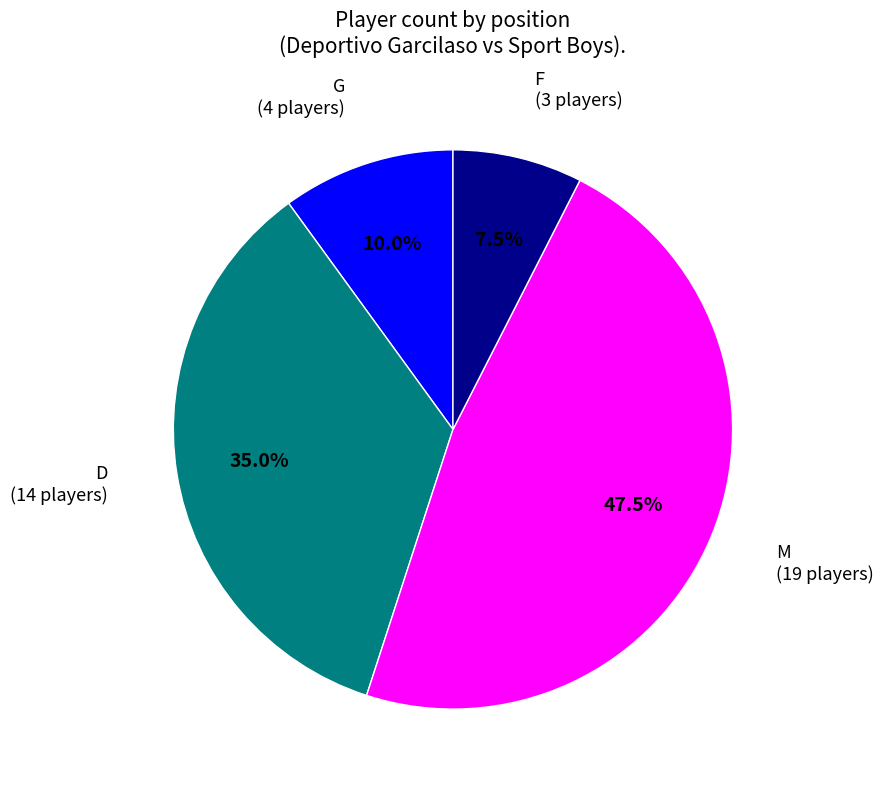

How many segments does this pie chart have?

4